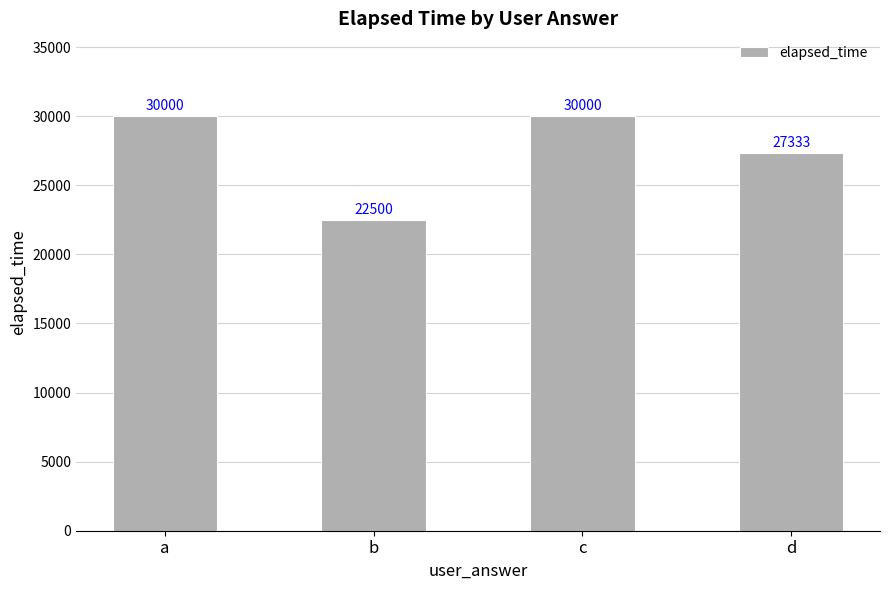

Reading left to right, extract all data points from this chart.

30000	22500	30000	27333